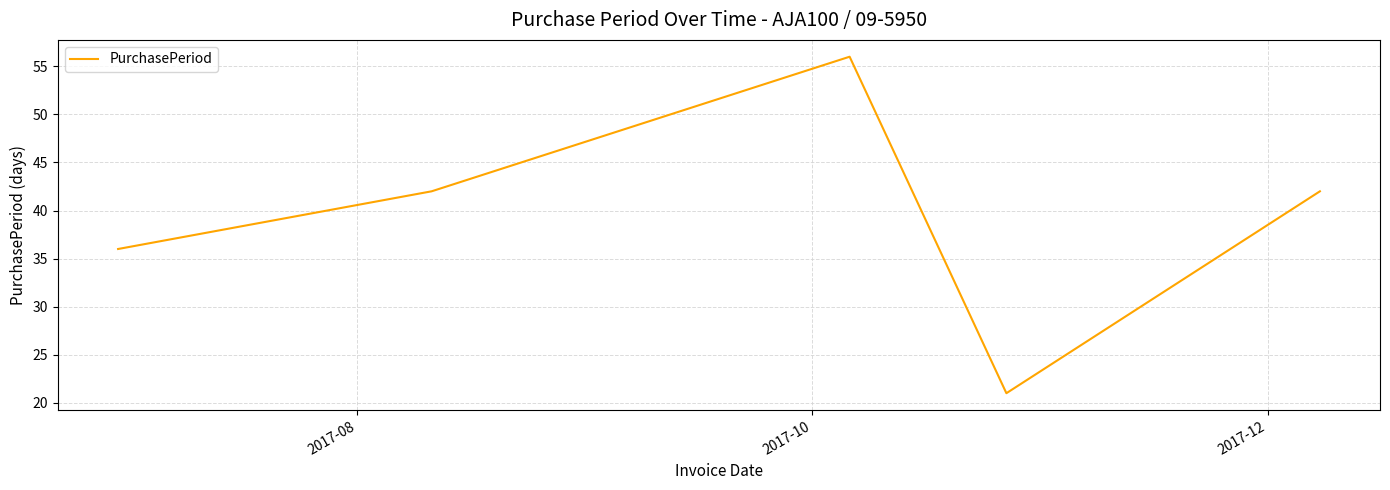

What is the difference between the second highest and minimum values?

21